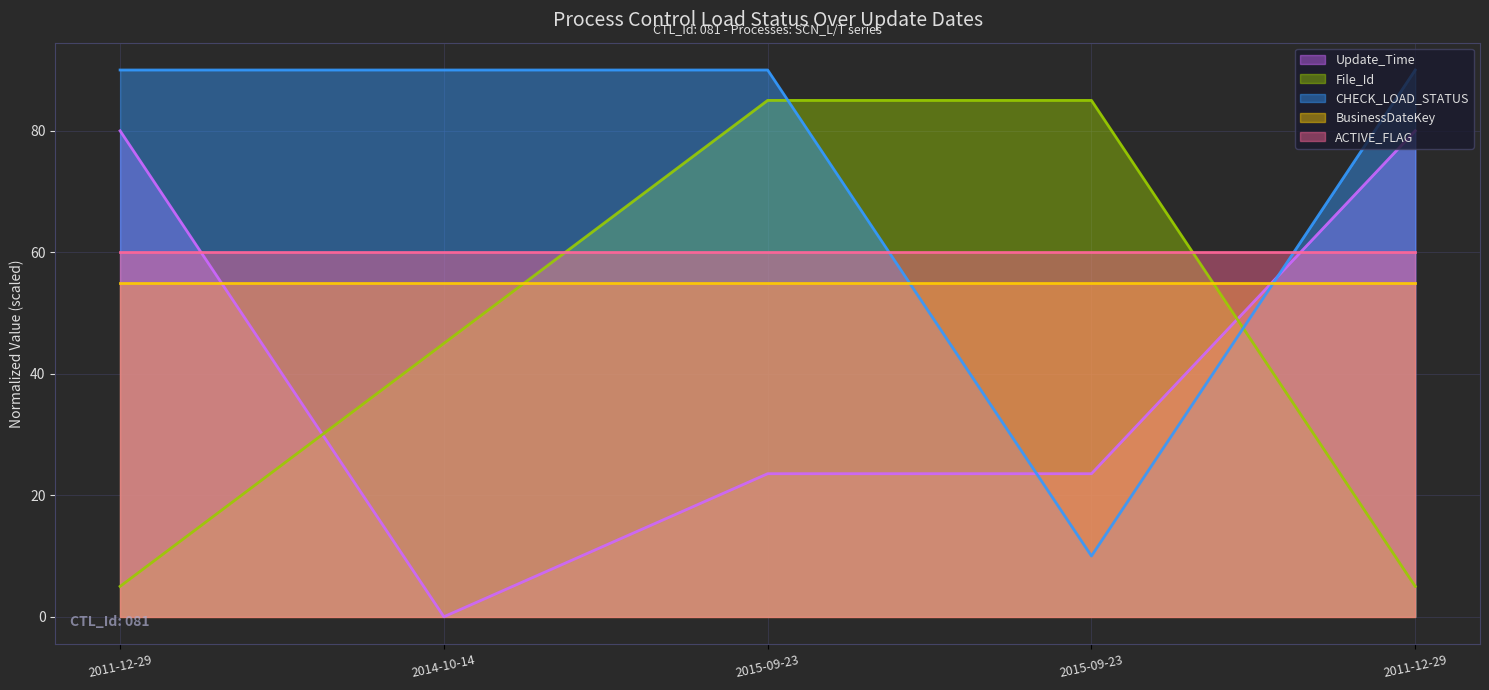

How many intersections are there between Update_Time and File_Id?

2